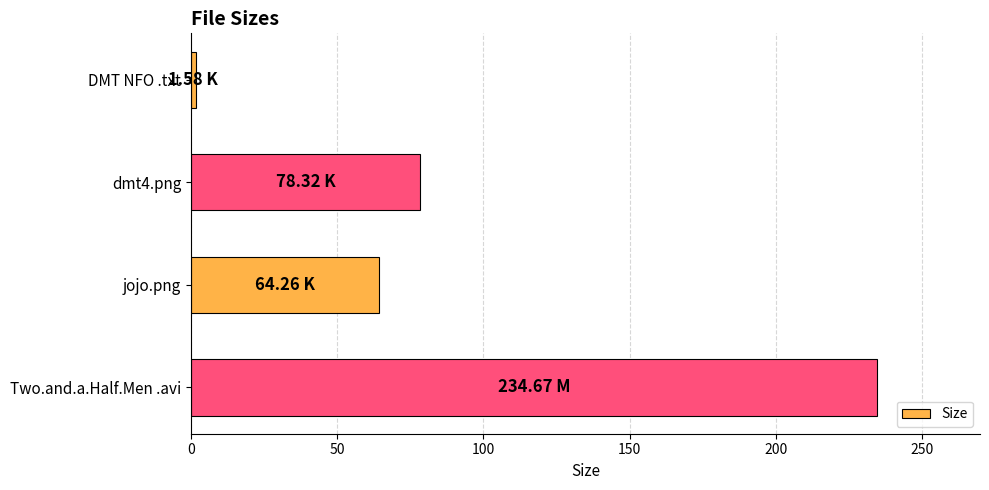

How many data points does each series have?

4